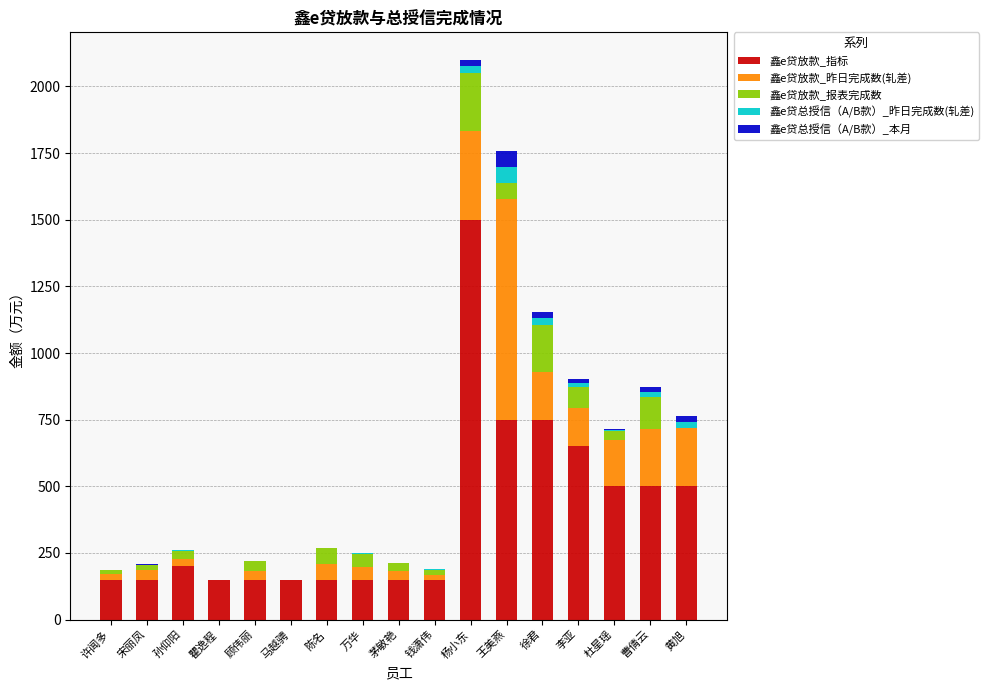

Which category has the highest value in the 鑫e贷放款_指标 series?

杨小东